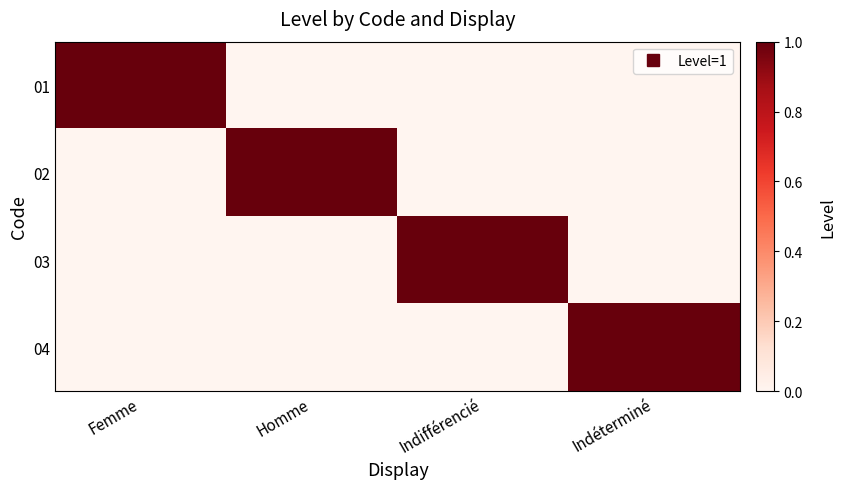

Which has a higher value, Indéterminé or Homme?

Indéterminé